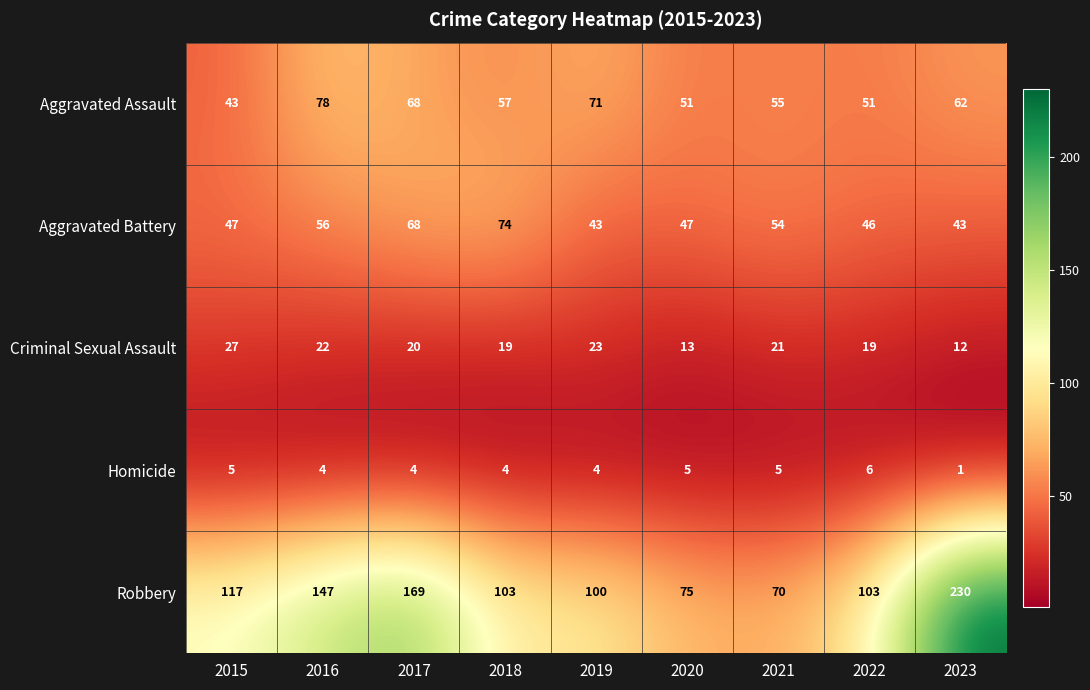

What is the maximum value shown in the chart?

230